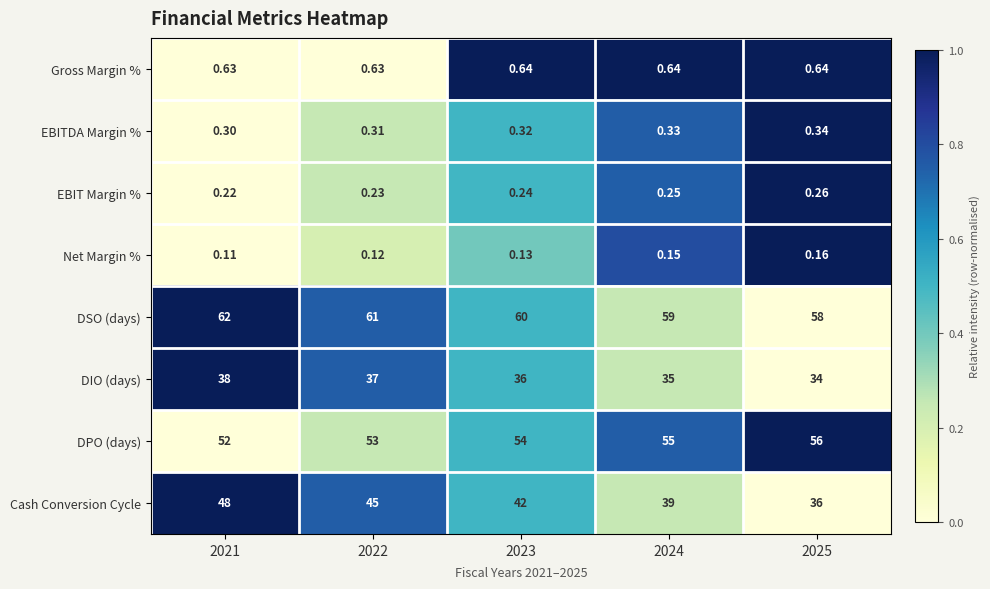

At 2023, list the series in order from smallest to largest.

Net Margin %, EBIT Margin %, EBITDA Margin %, Gross Margin %, DIO (days), Cash Conversion Cycle, DPO (days), DSO (days)